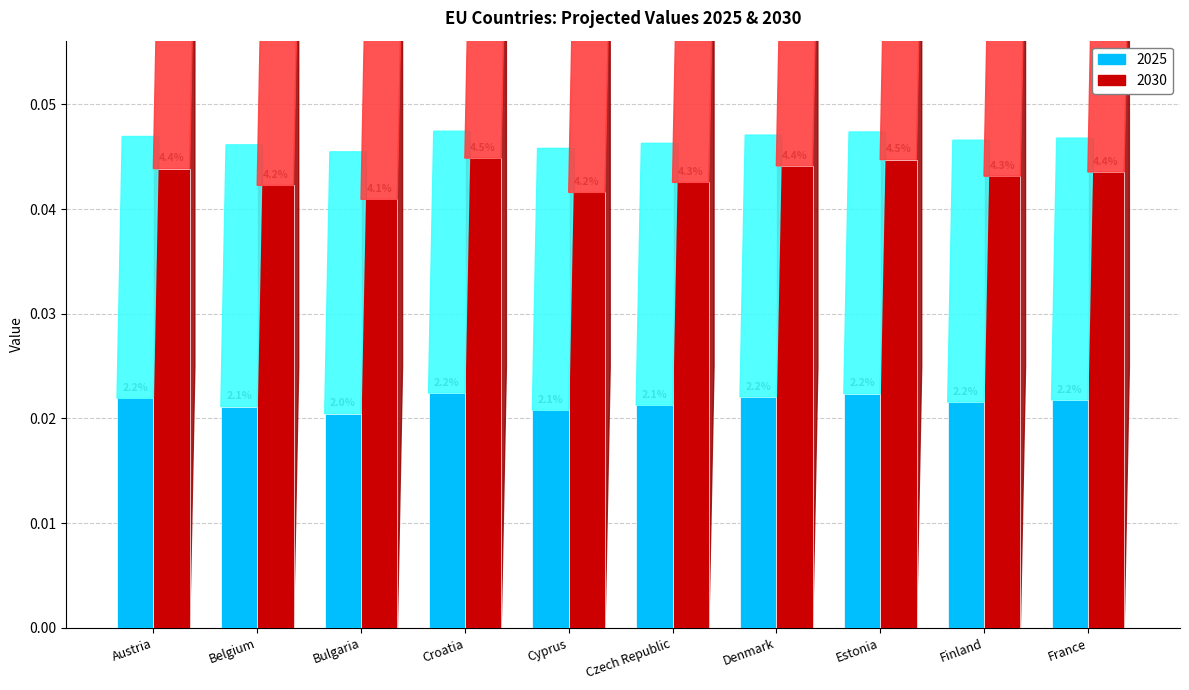

Between Belgium and Croatia, which series saw the biggest shift?

2030